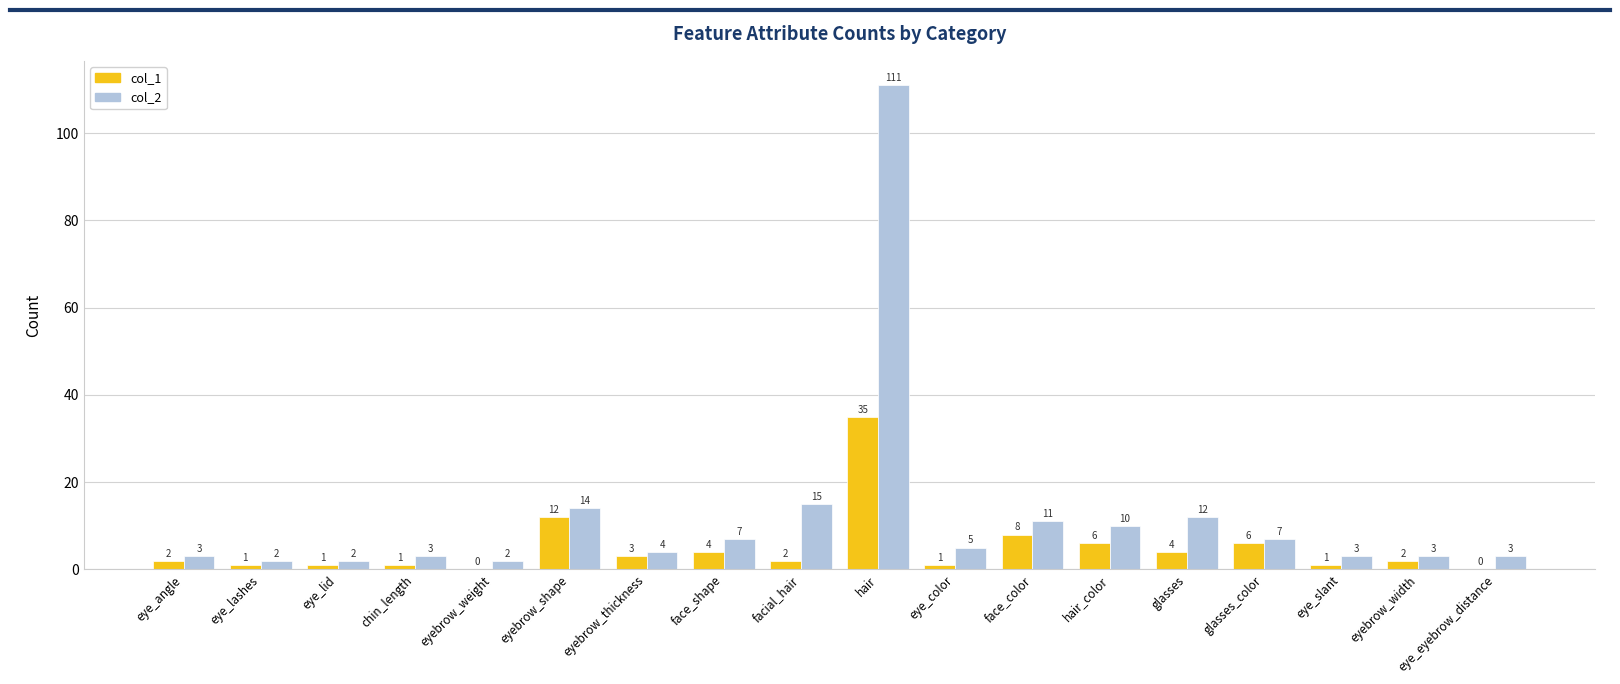

At which label is col_2 closest to 56?

facial_hair